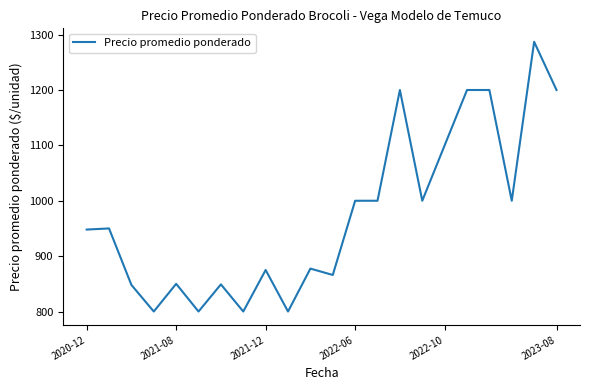

What is the minimum value shown in the chart?

800.0